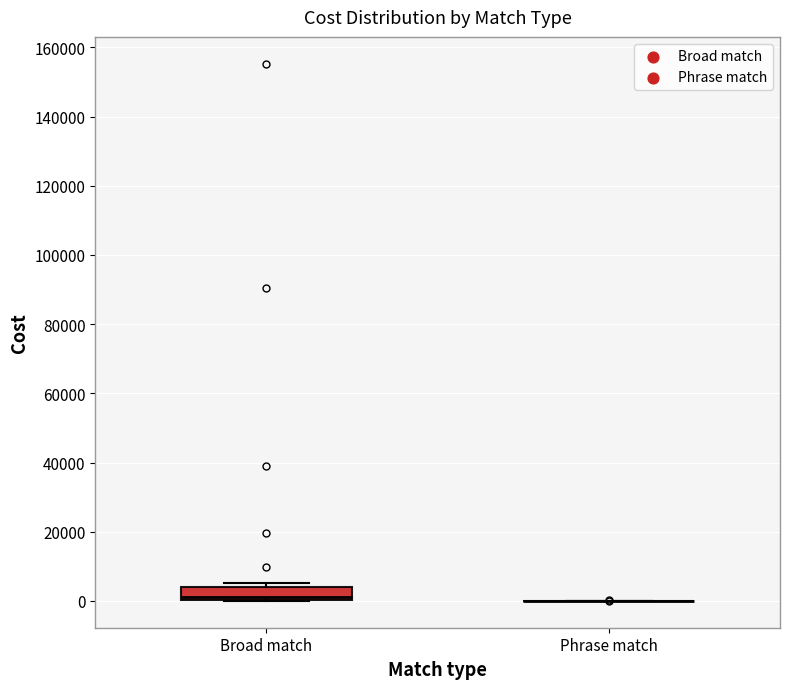

Reading left to right, read every box against the y-axis: the position of its median line, the range the box covers, and the ends of its whiskers. The values are not printed on the chart, so give them approximately, as read against the axis.

Broad match: median 2000, box 0 to 4000, whiskers 0 to 6000
Phrase match: box collapsed to a line at 0, whiskers 0 to 0